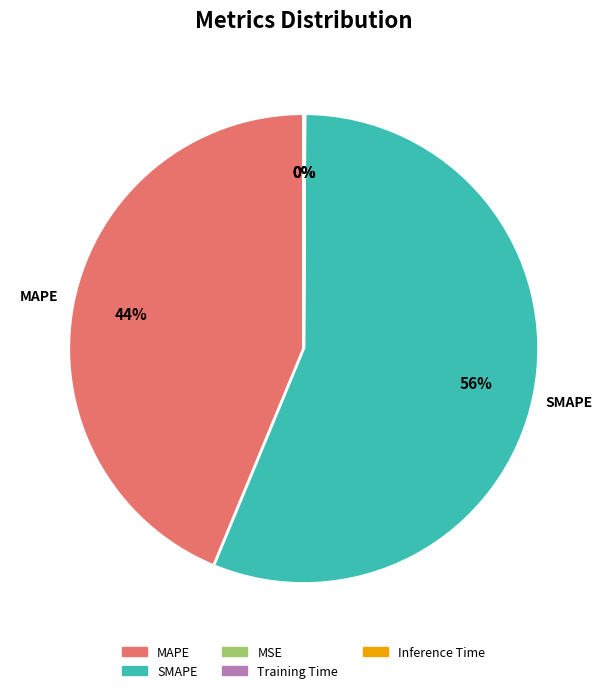

Which category has the biggest portion of the pie?

SMAPE